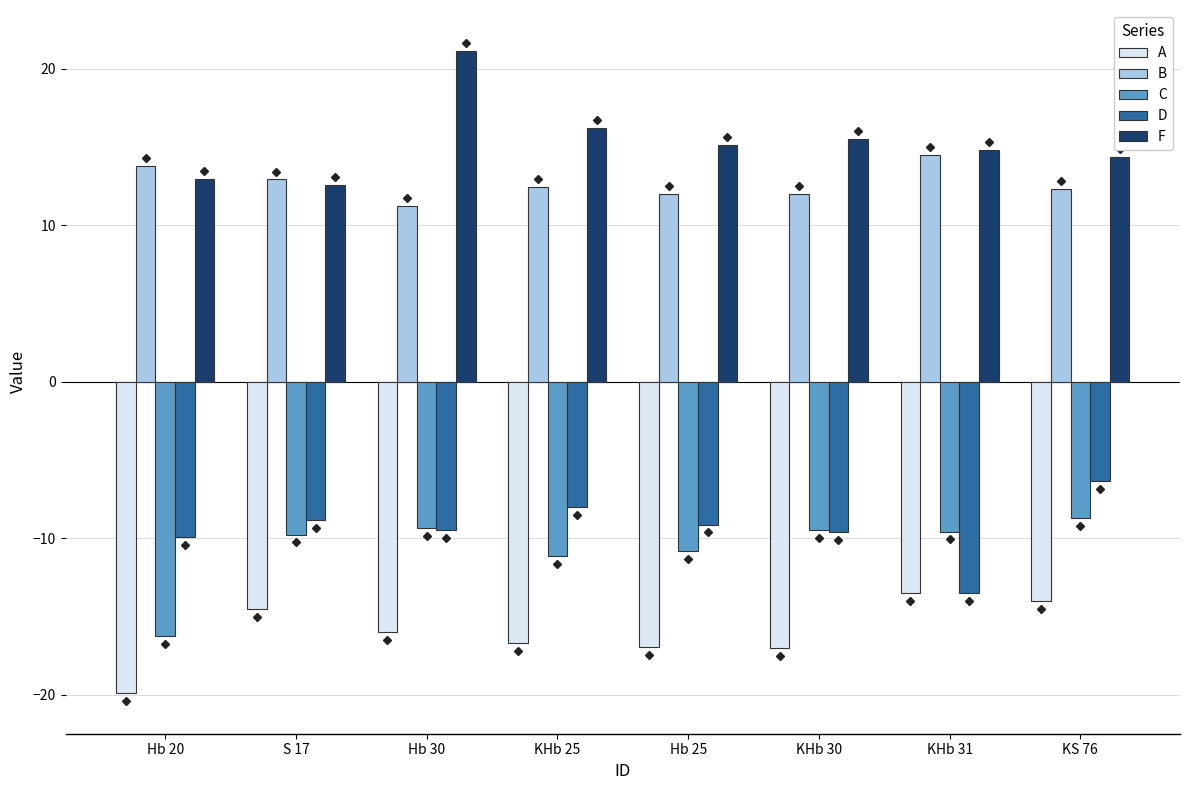

Which series has the widest spread of values?

F